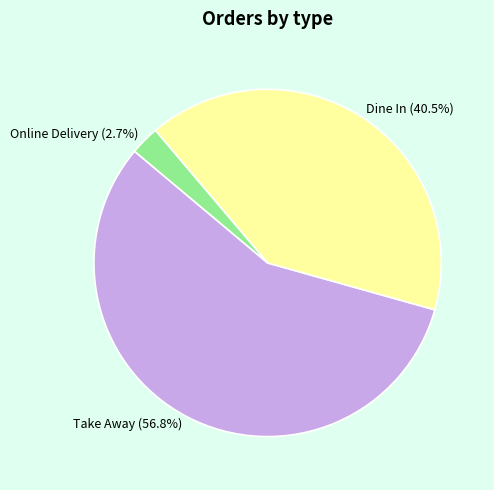

Rank the categories by value from highest to lowest.

Take Away, Dine In, Online Delivery